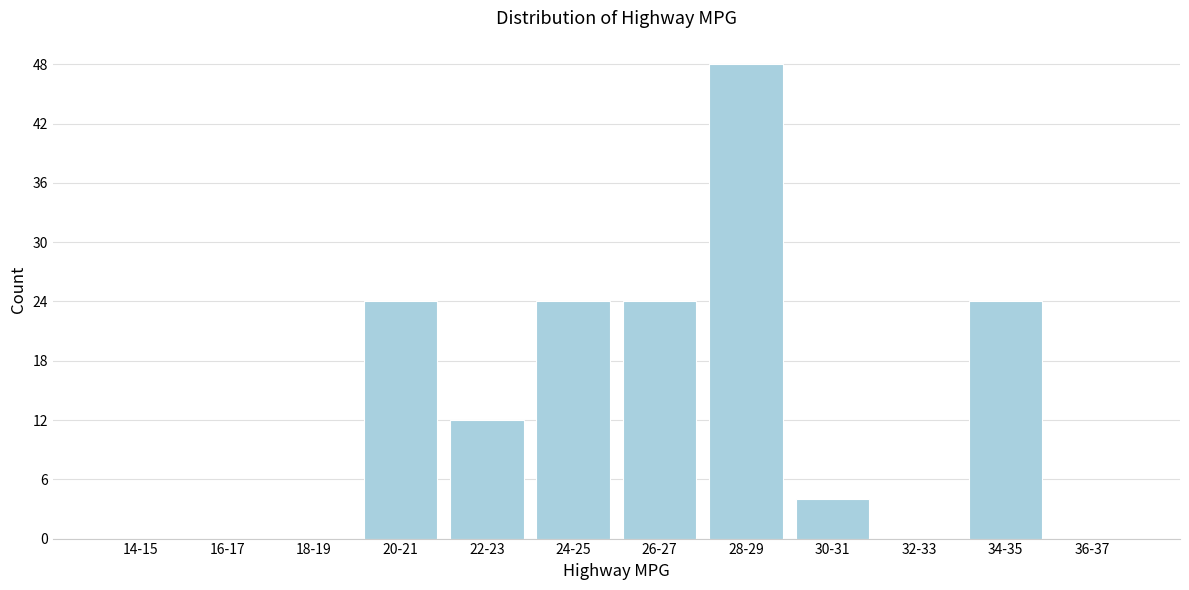

Reading right to left, transcribe all the data shown in this chart.

36-37=0	34-35=24	32-33=0	30-31=4	28-29=48	26-27=24	24-25=24	22-23=12	20-21=24	18-19=0	16-17=0	14-15=0